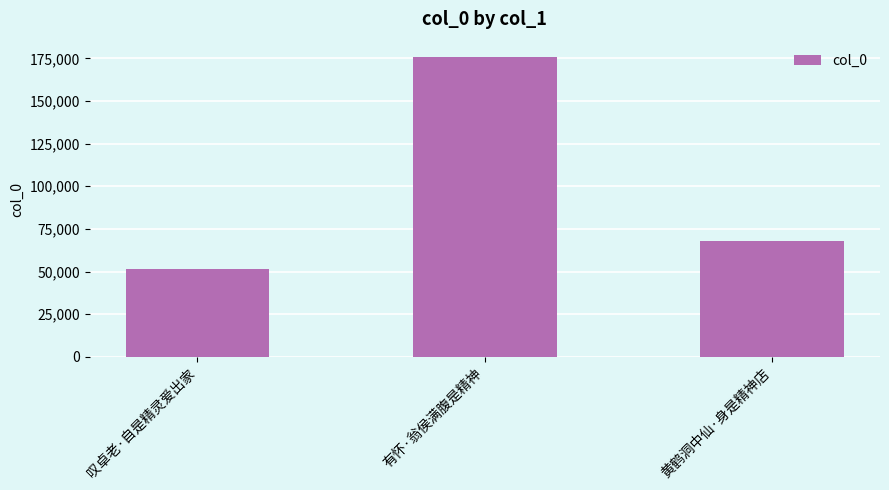

Rank the categories by value from lowest to highest.

叹卓老·自是精灵爱出家, 黄鹤洞中仙·身是精神店, 有怀·翁侯满腹是精神